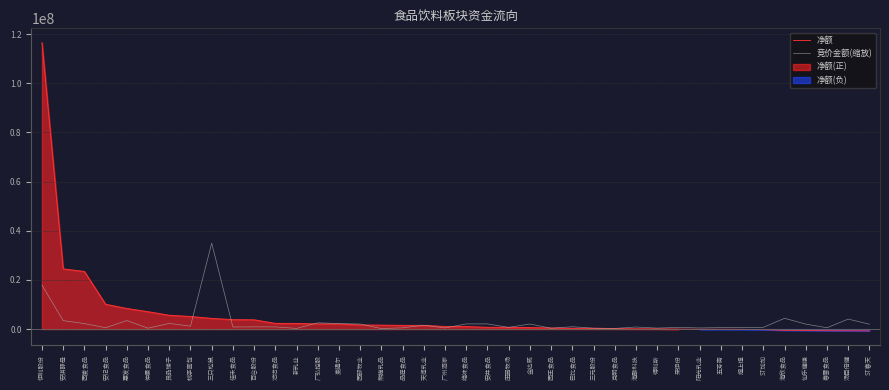

Between which two adjacent categories do 净额 and 竞价金额(缩放) first intersect?

桃李面包 and 三只松鼠